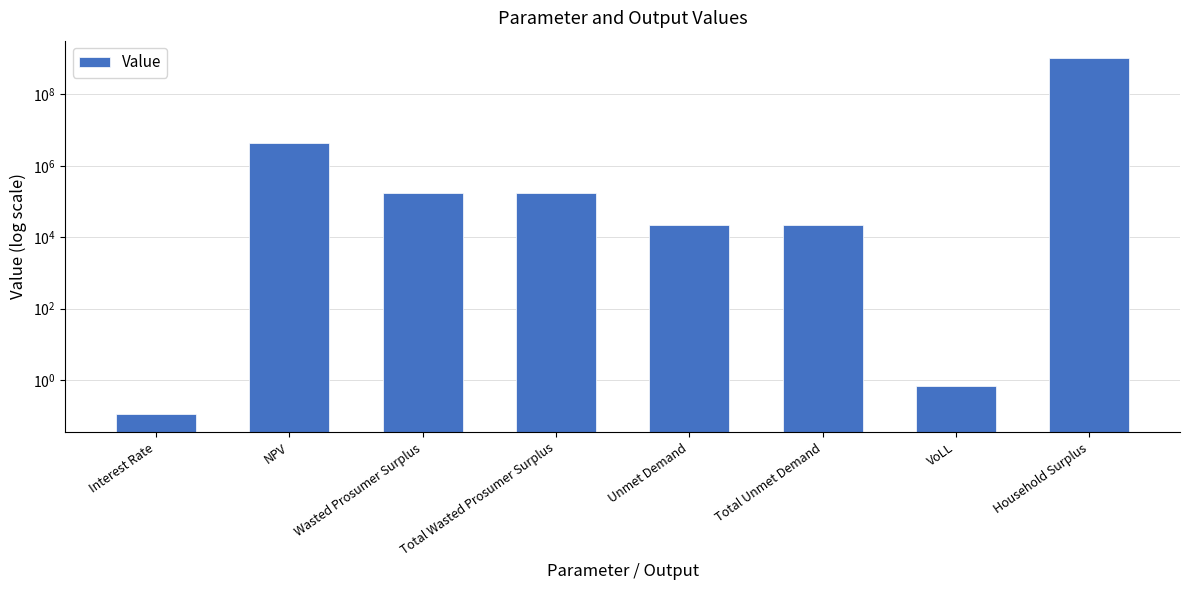

Are the bars horizontal?

No